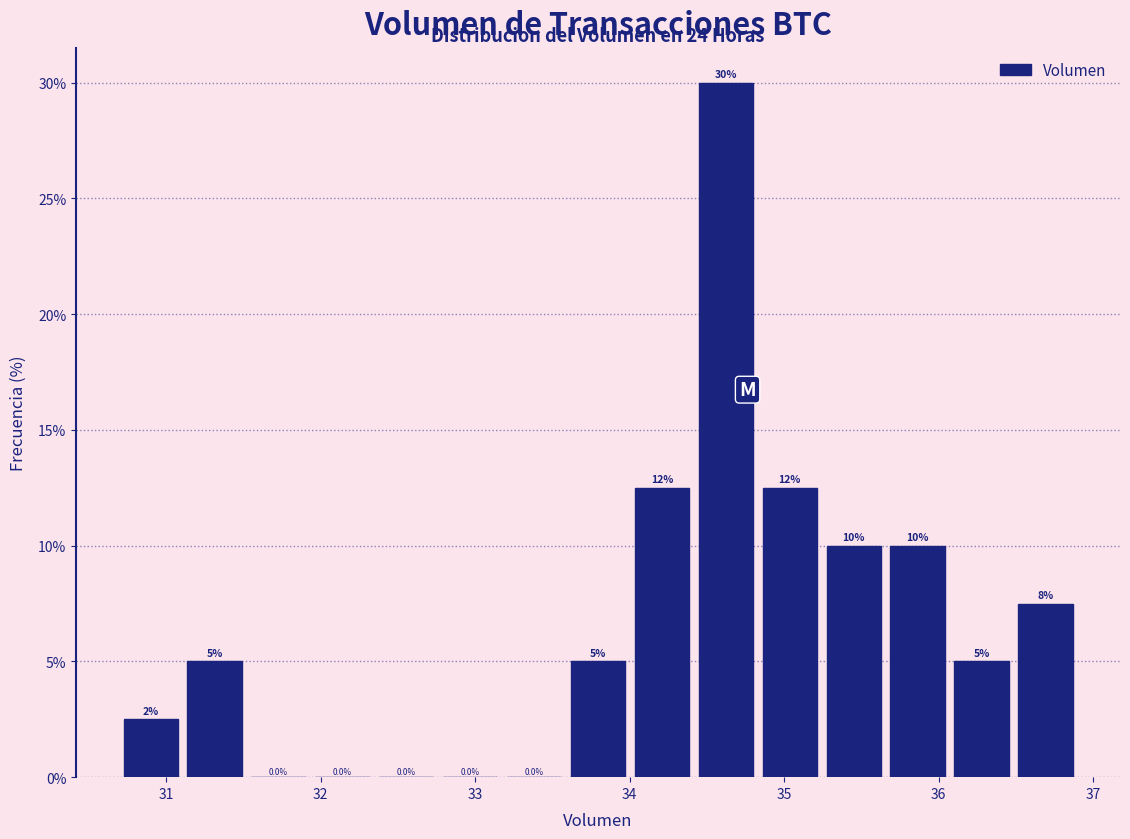

Over which range of the x-axis is the bar tallest?

34.4 to 34.8